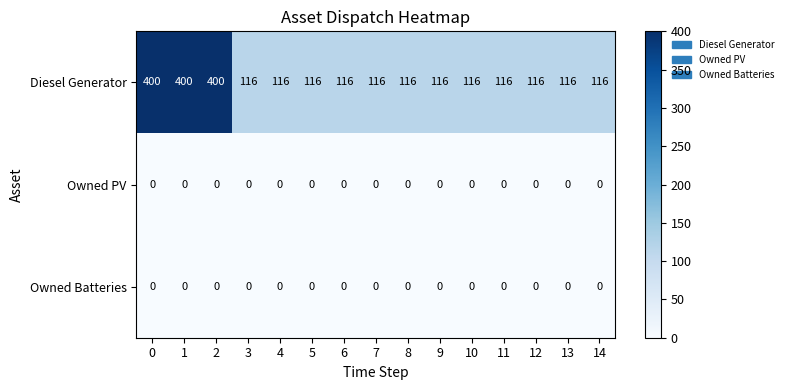

Which series has the widest spread of values?

Diesel Generator